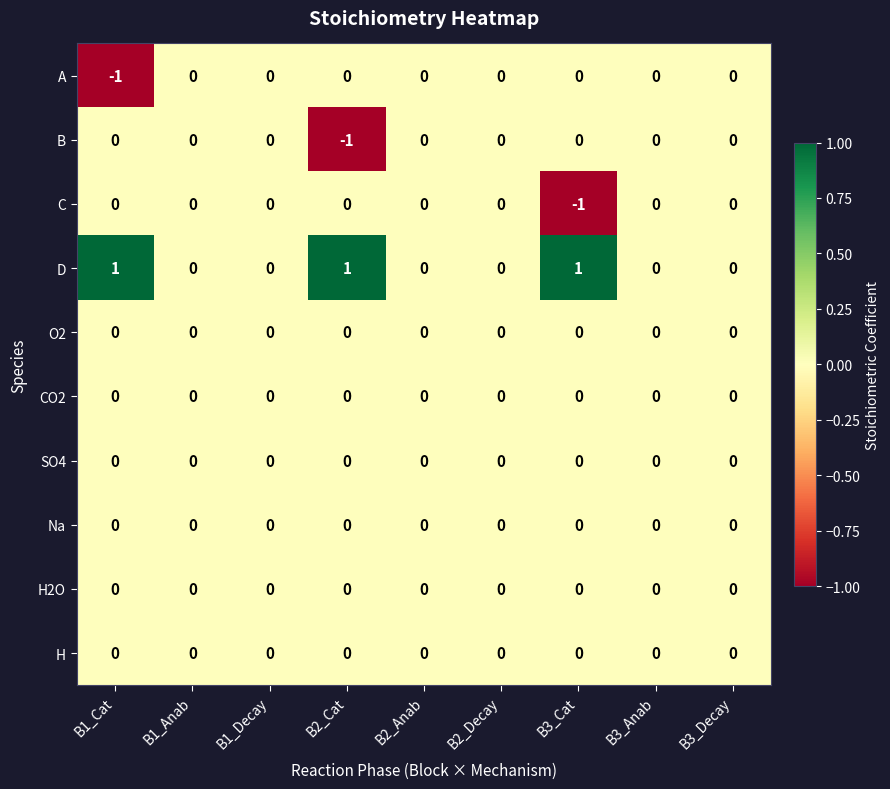

The value of H2O at B3_Anab is 0. True or false?

True